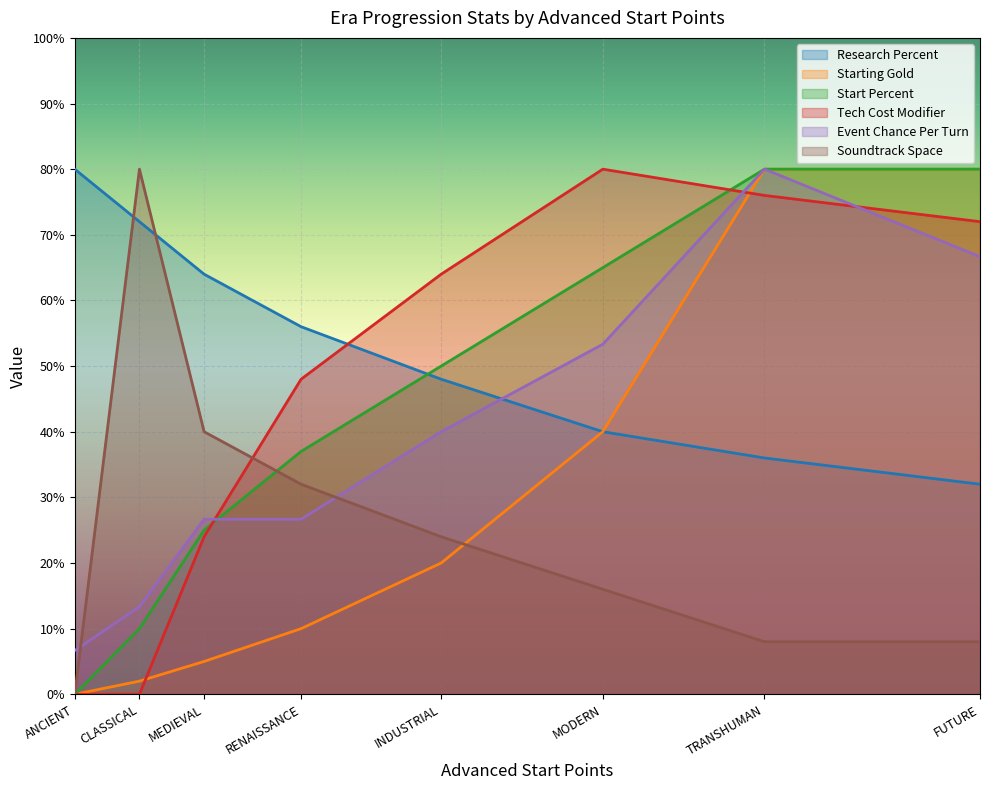

What is the sum of all Start Percent values?

347.0